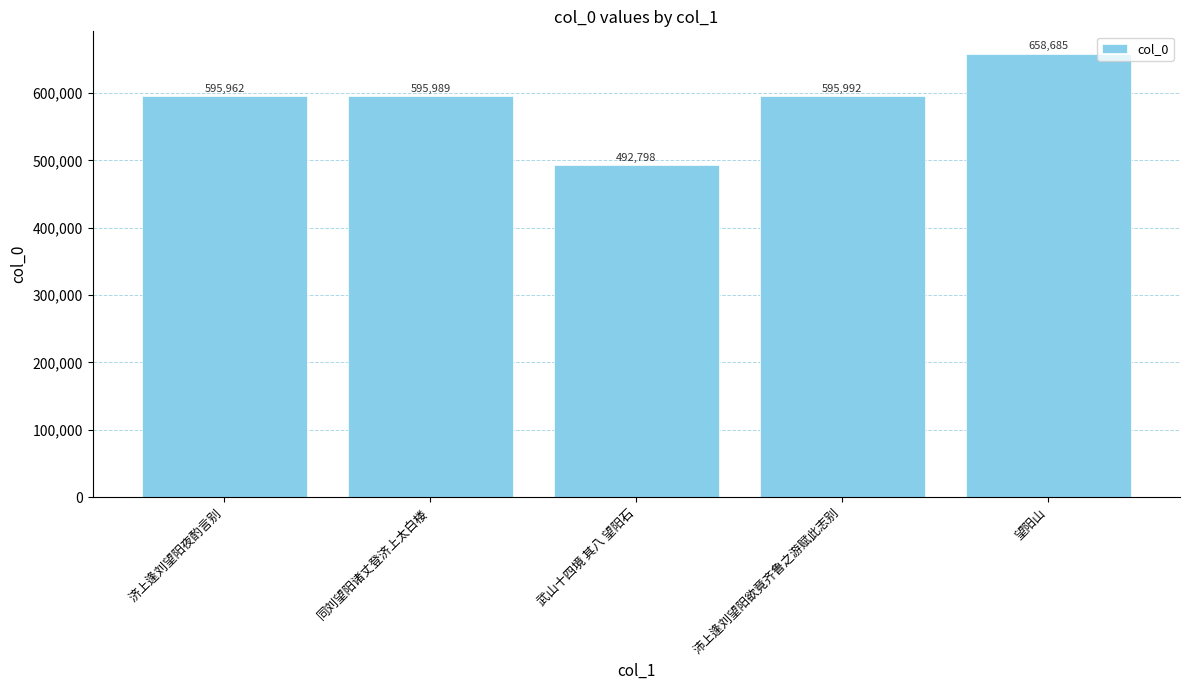

Between 同刘望阳诸丈登济上太白楼 and 沛上逢刘望阳欲竟齐鲁之游赋此志别, which is larger?

沛上逢刘望阳欲竟齐鲁之游赋此志别